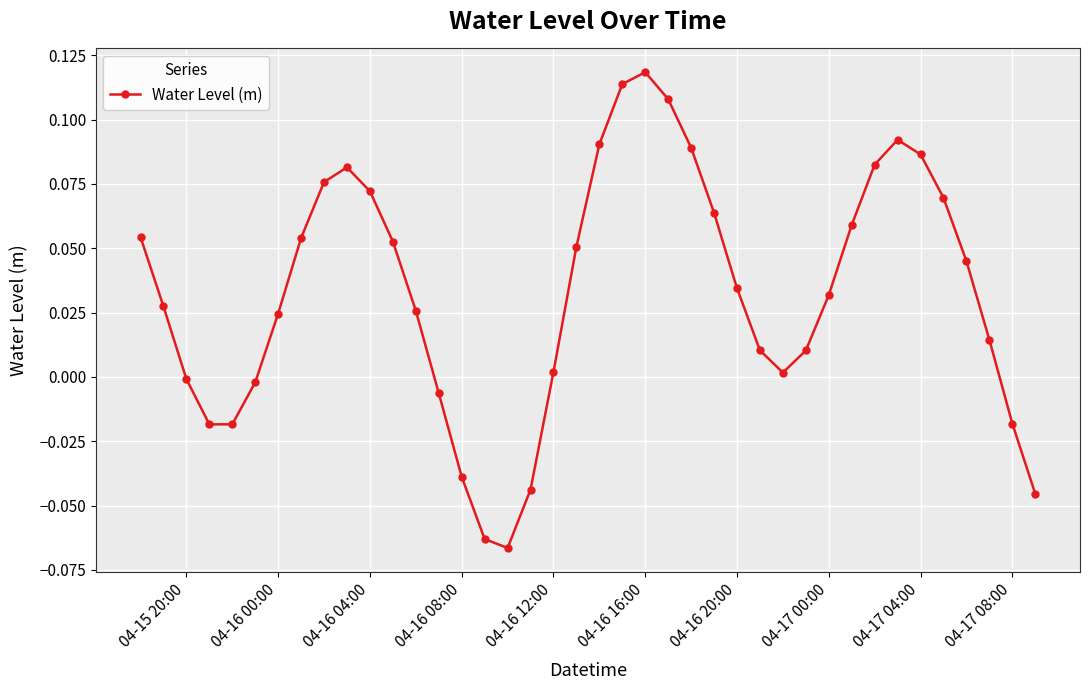

How many points are higher than both their immediate neighbors (excluding endpoints)?

3